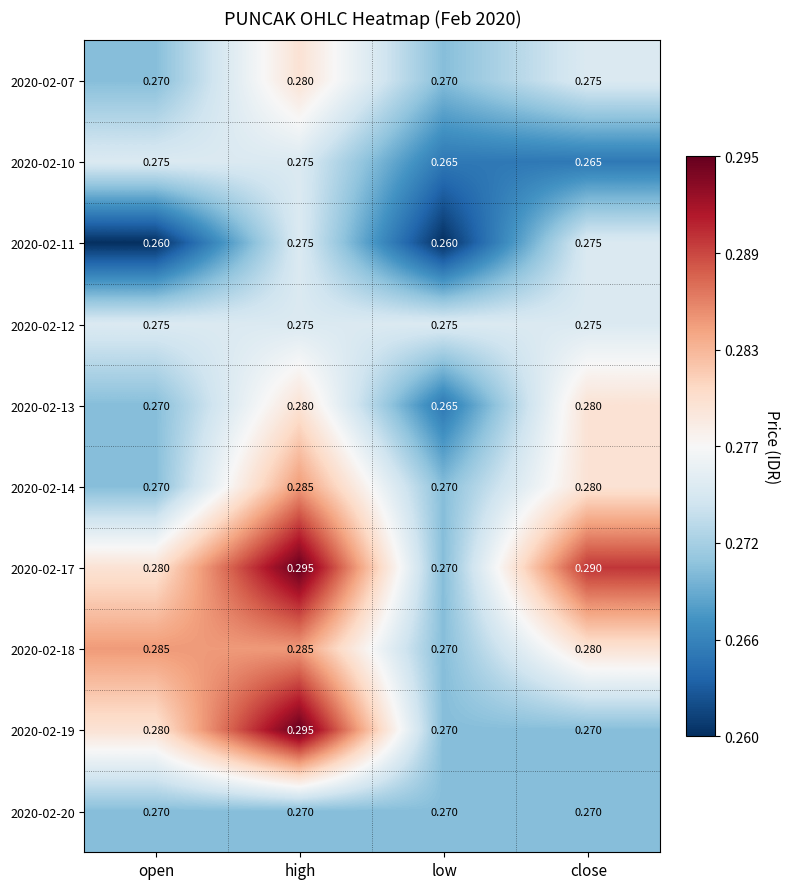

At which category does the chart reach its peak across all series?

high